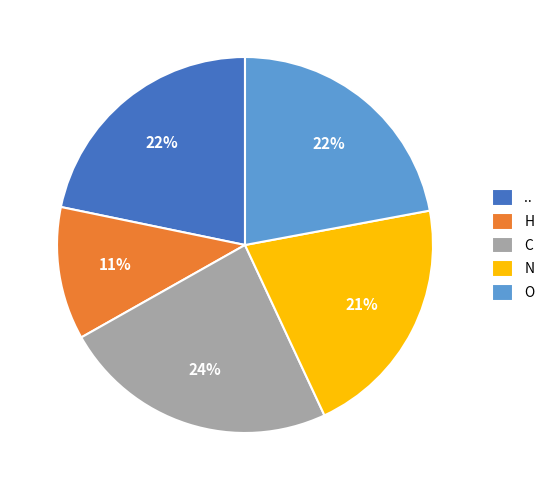

To the nearest percent, what percentage of the pie is C?

24%